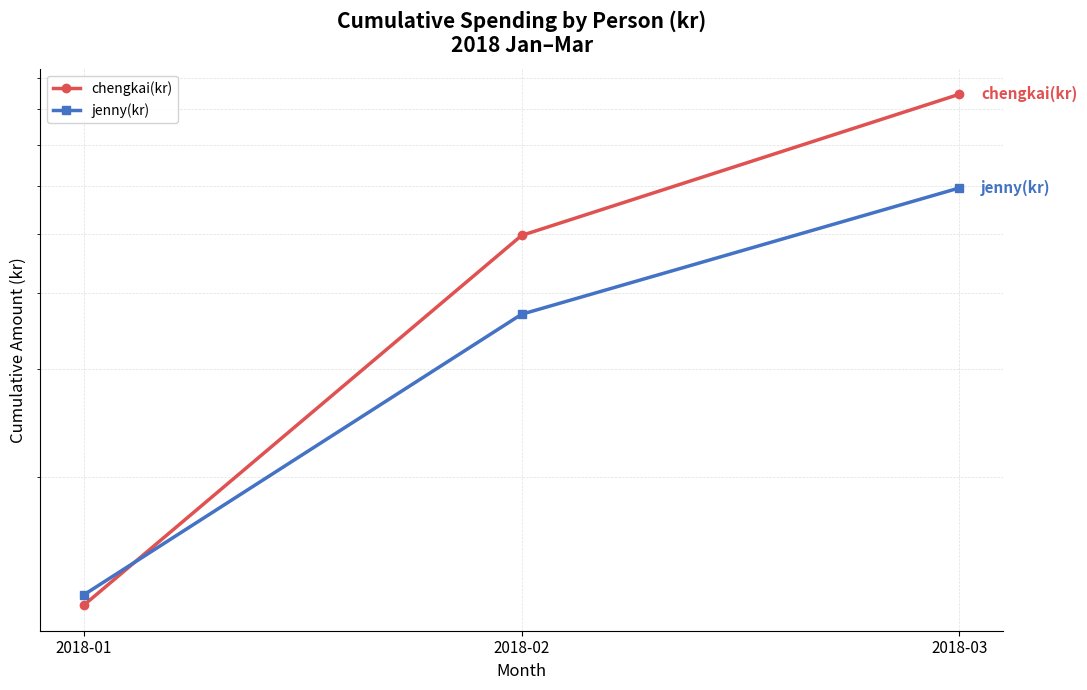

Reading left to right, what are all the values shown in this chart?

chengkai(kr): 1231	4970	8469
jenny(kr): 1280	3691	5946